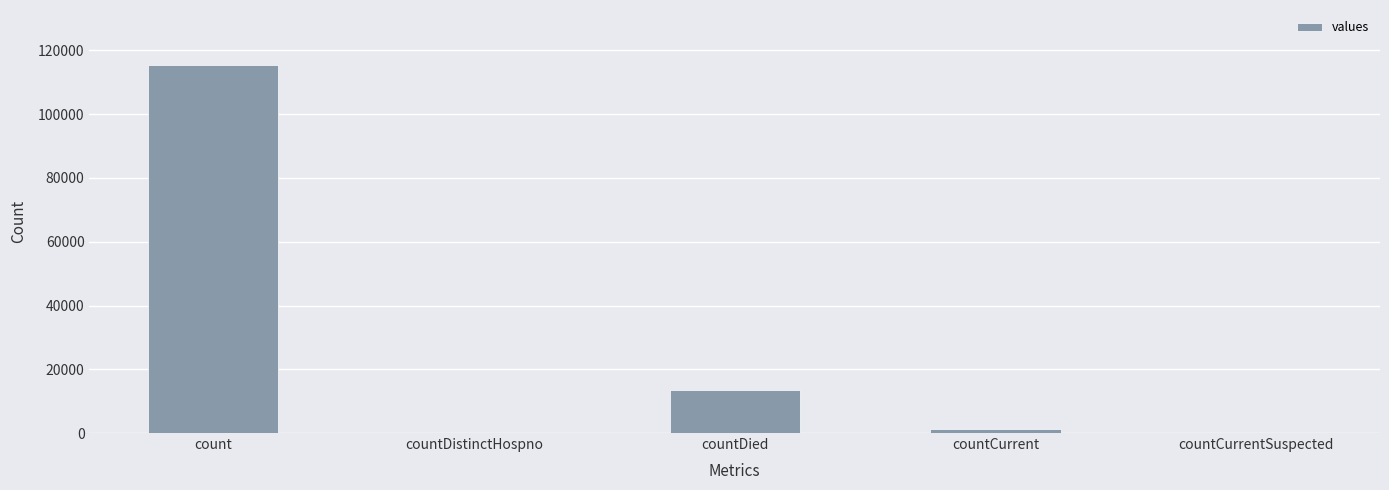

Between countCurrent and countDied, which is larger?

countDied